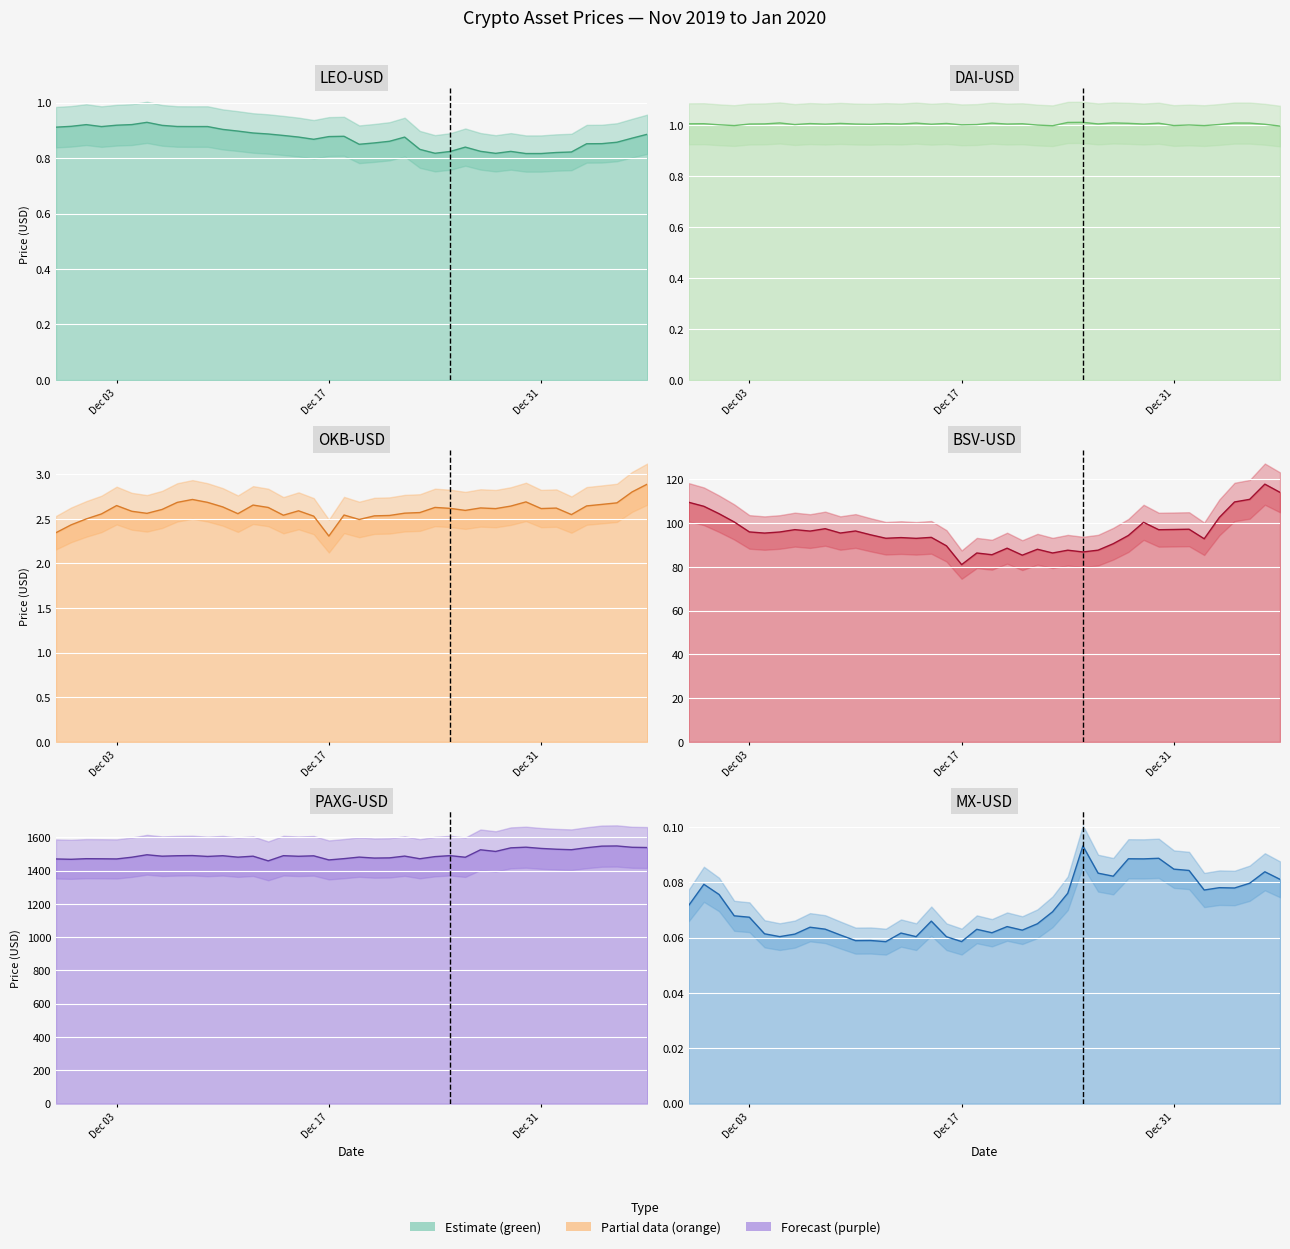

The value of LEO-USD line at 13 is 0.4. True or false?

False